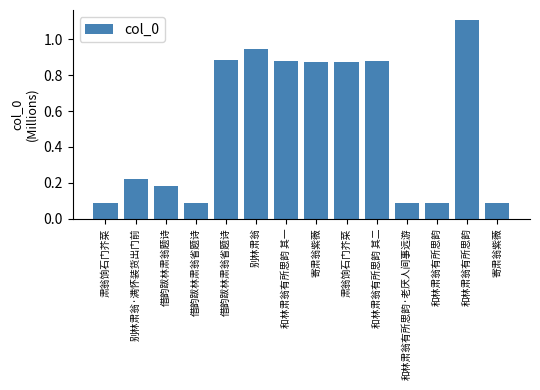

Which category has the highest value across all series?

和林肃翁有所思韵